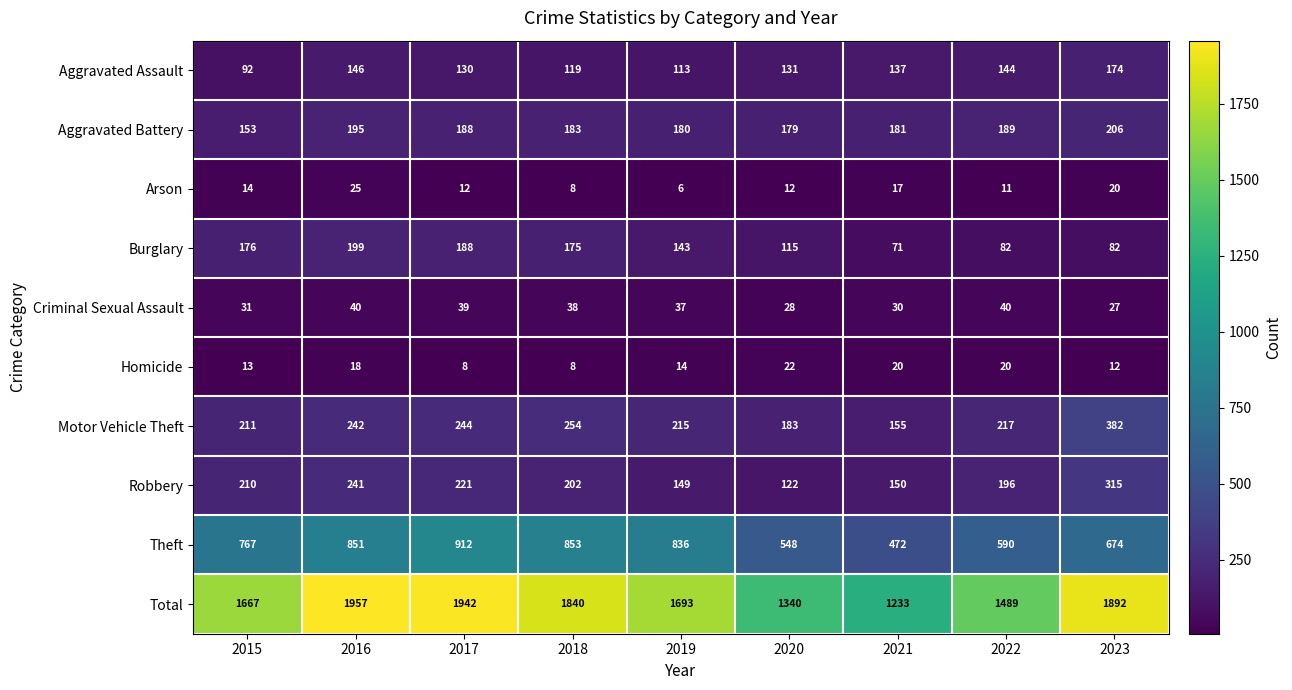

What is the average value of the Total series?

1673